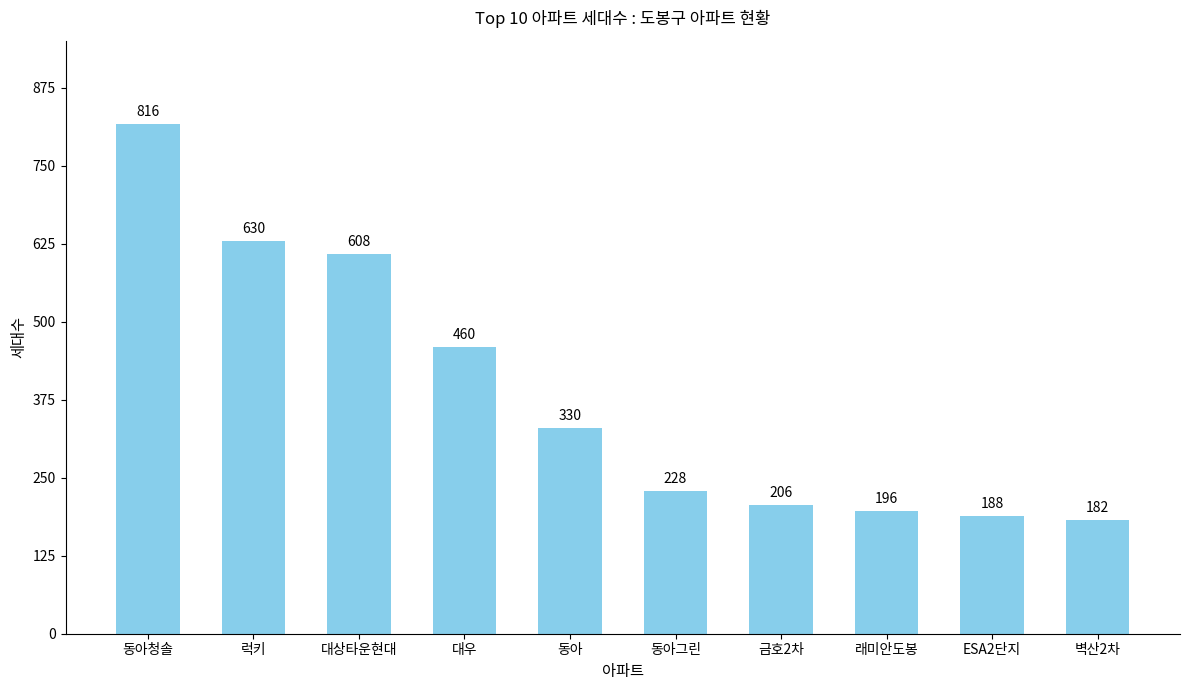

What is the greatest value displayed?

816